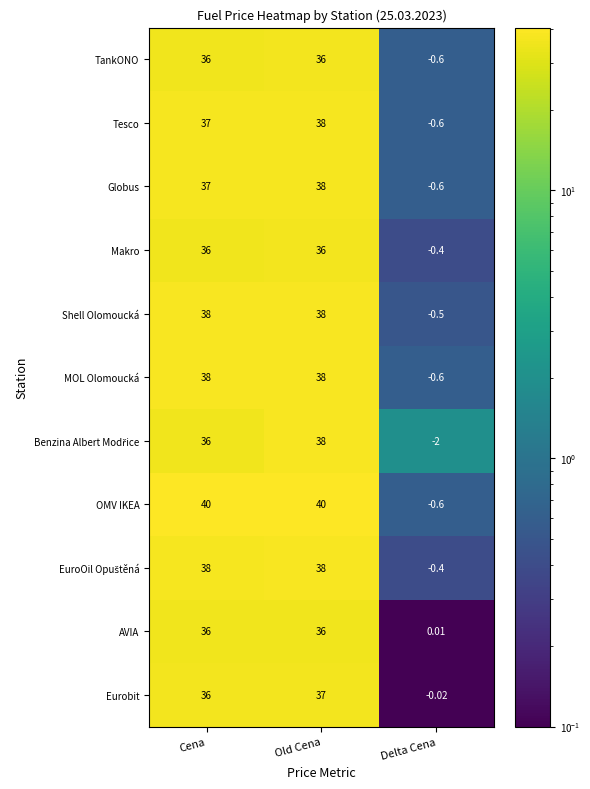

Count the number of categories in the chart.

3